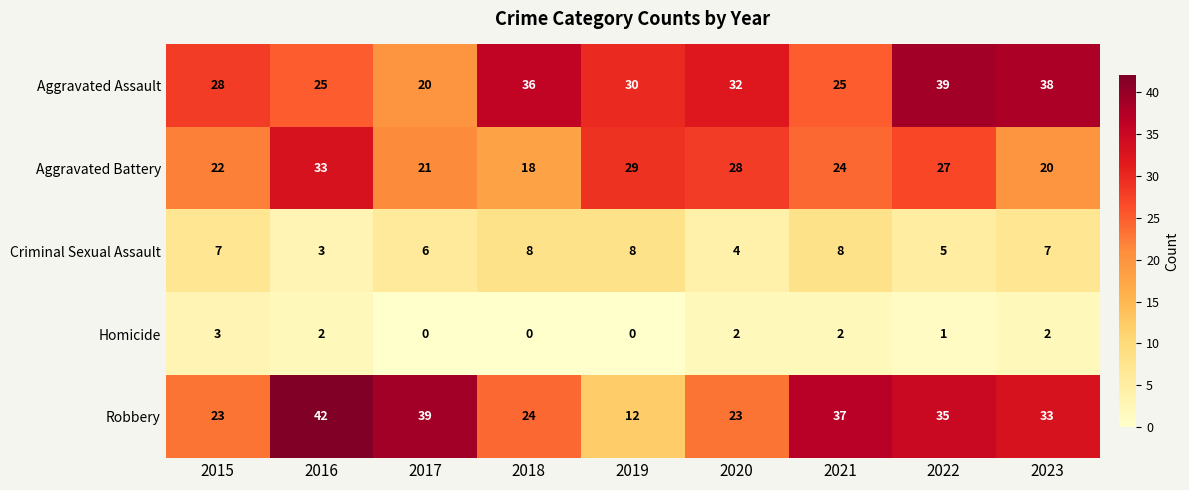

What is the total value across all series at 2021?

96